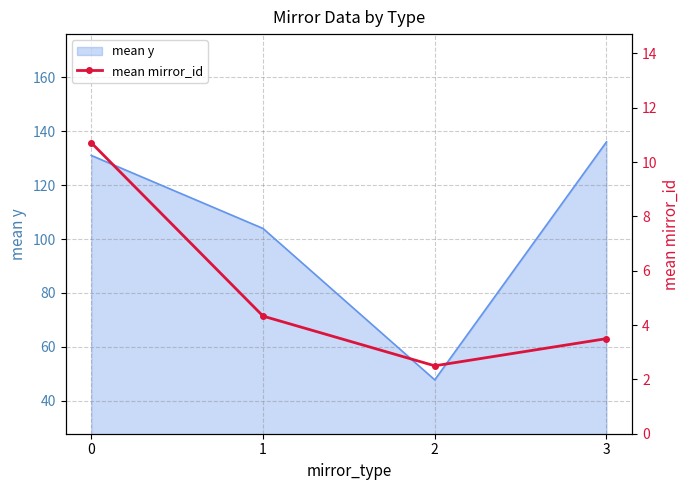

The value of mean y at 3 is 136.1. True or false?

True